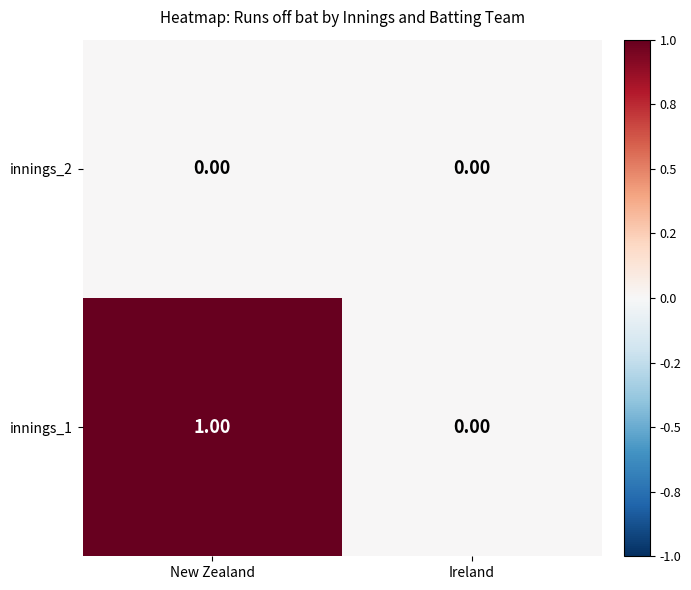

At which label is innings_1 closest to 0?

Ireland